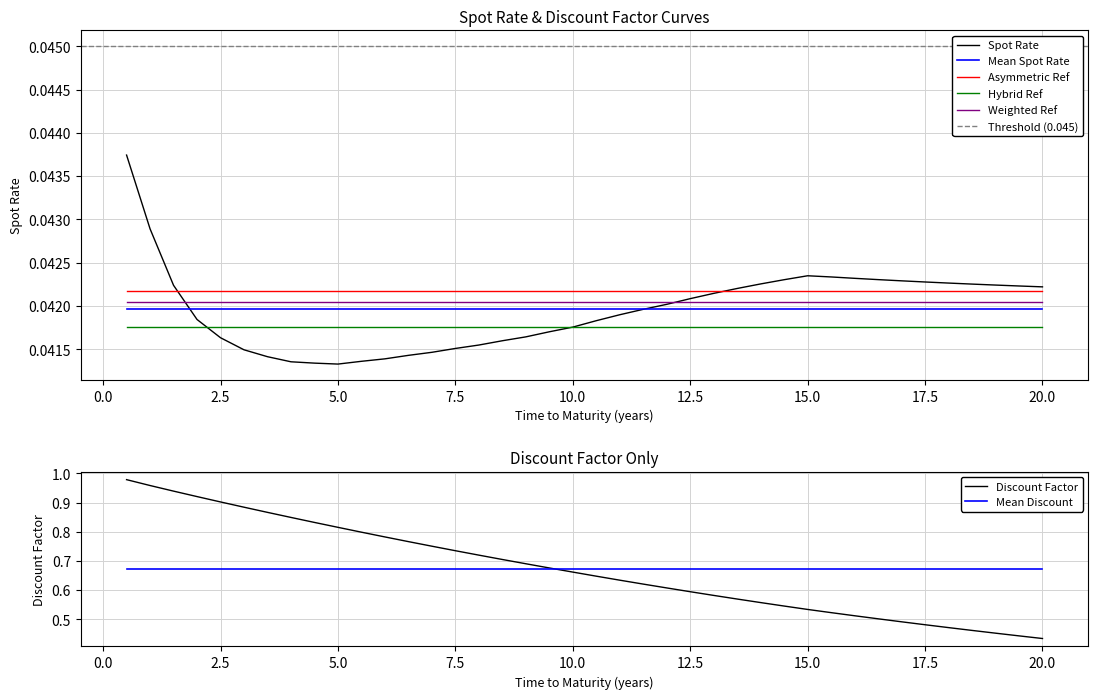

True or false: Weighted Ref and Hybrid Ref intersect in this chart.

False